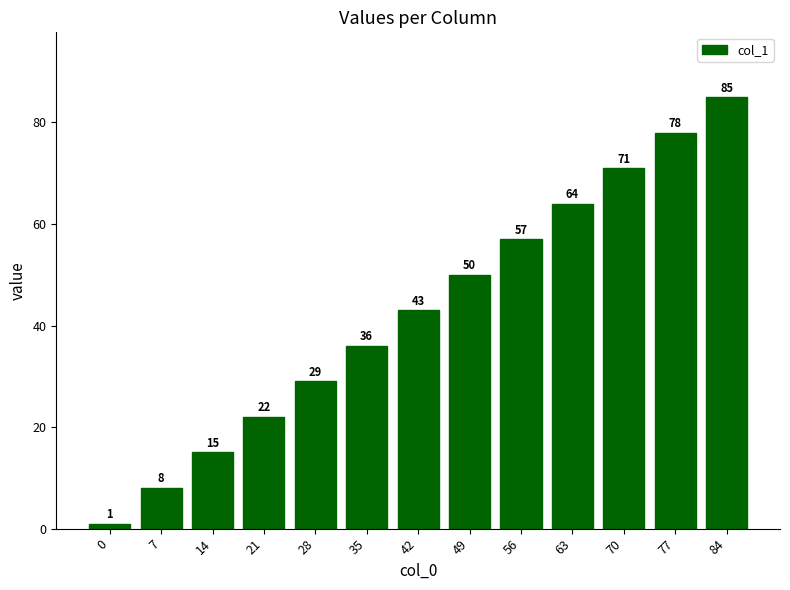

True or false: the data shows 8 at 14.

False